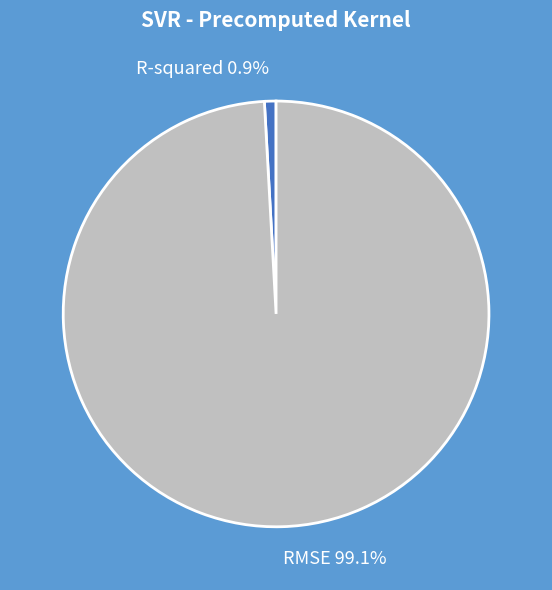

What is the smallest slice in the pie chart?

R-squared